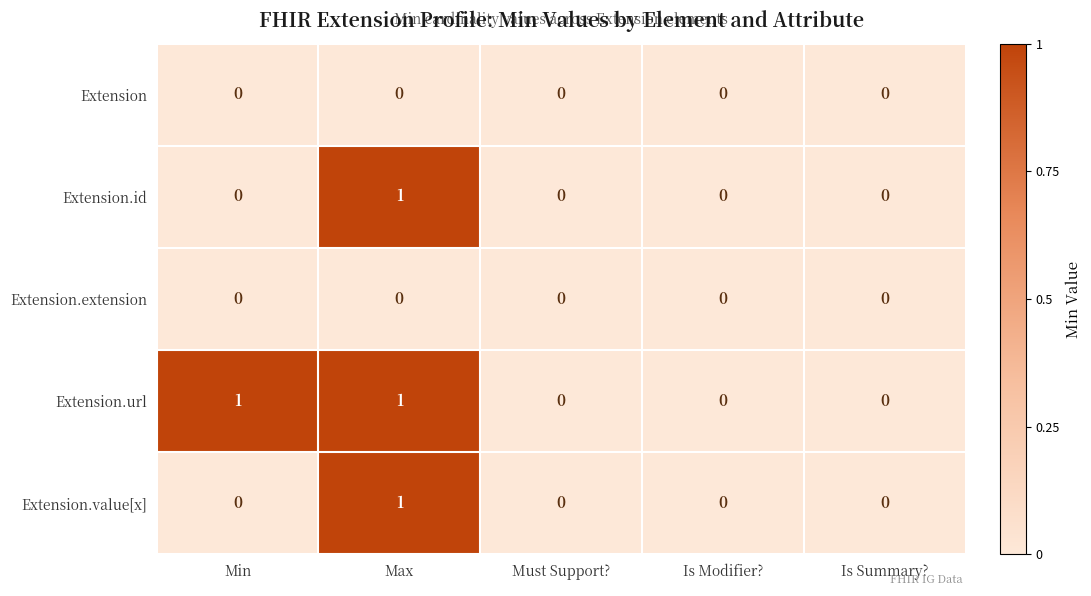

Reading right to left, what are all the values shown in this chart?

Extension: Is Summary?=0	Is Modifier?=0	Must Support?=0	Max=0	Min=0
Extension.id: Is Summary?=0	Is Modifier?=0	Must Support?=0	Max=1	Min=0
Extension.extension: Is Summary?=0	Is Modifier?=0	Must Support?=0	Max=0	Min=0
Extension.url: Is Summary?=0	Is Modifier?=0	Must Support?=0	Max=1	Min=1
Extension.value[x]: Is Summary?=0	Is Modifier?=0	Must Support?=0	Max=1	Min=0